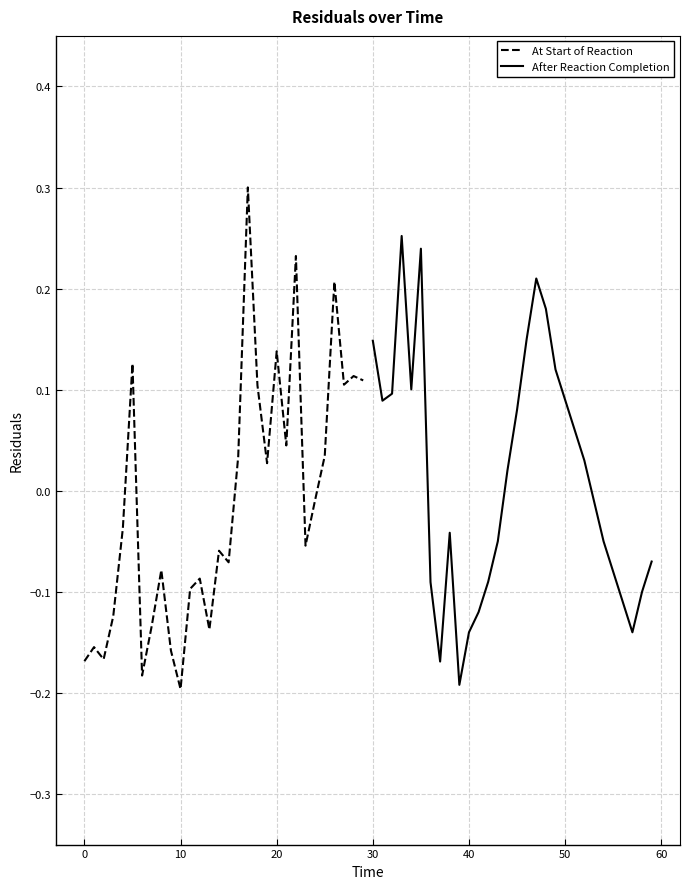

What is the difference between the maximum and minimum values in the After Reaction Completion series?

0.4